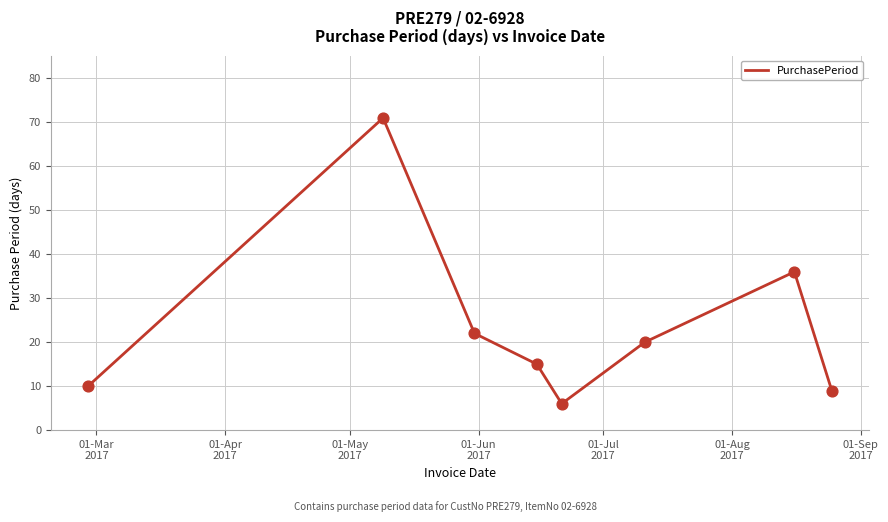

How many interior local valleys (lower than both neighbors) does the data have?

1